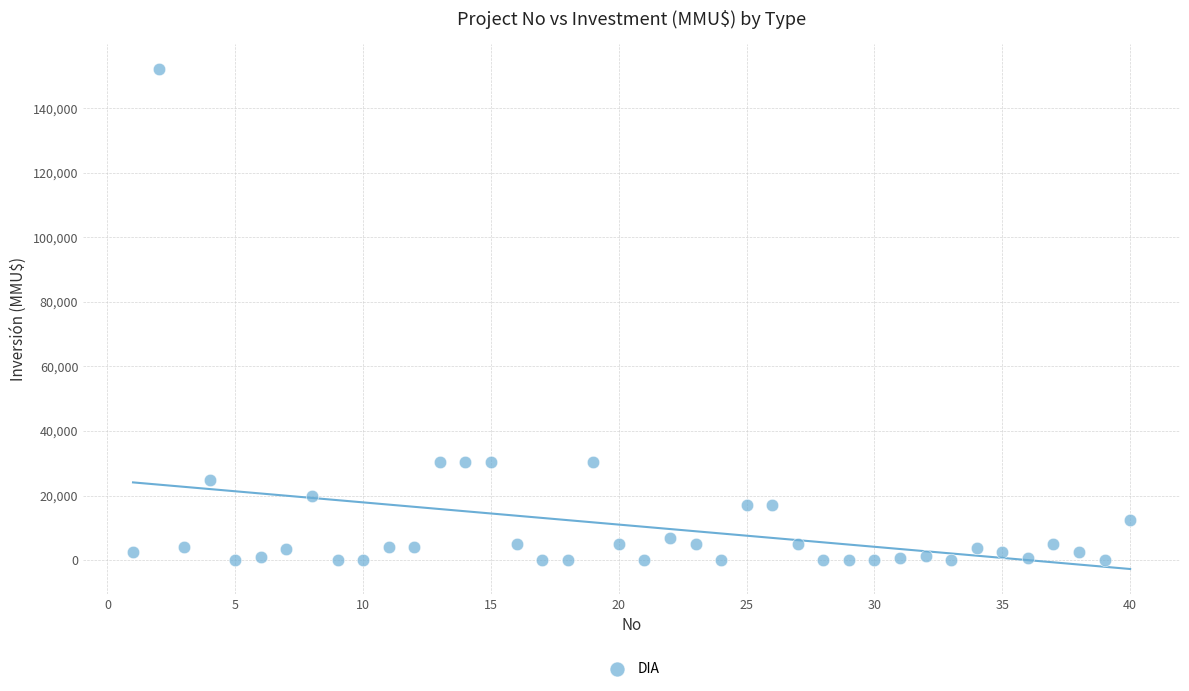

What is the range of Y values (max minus min)?

152000